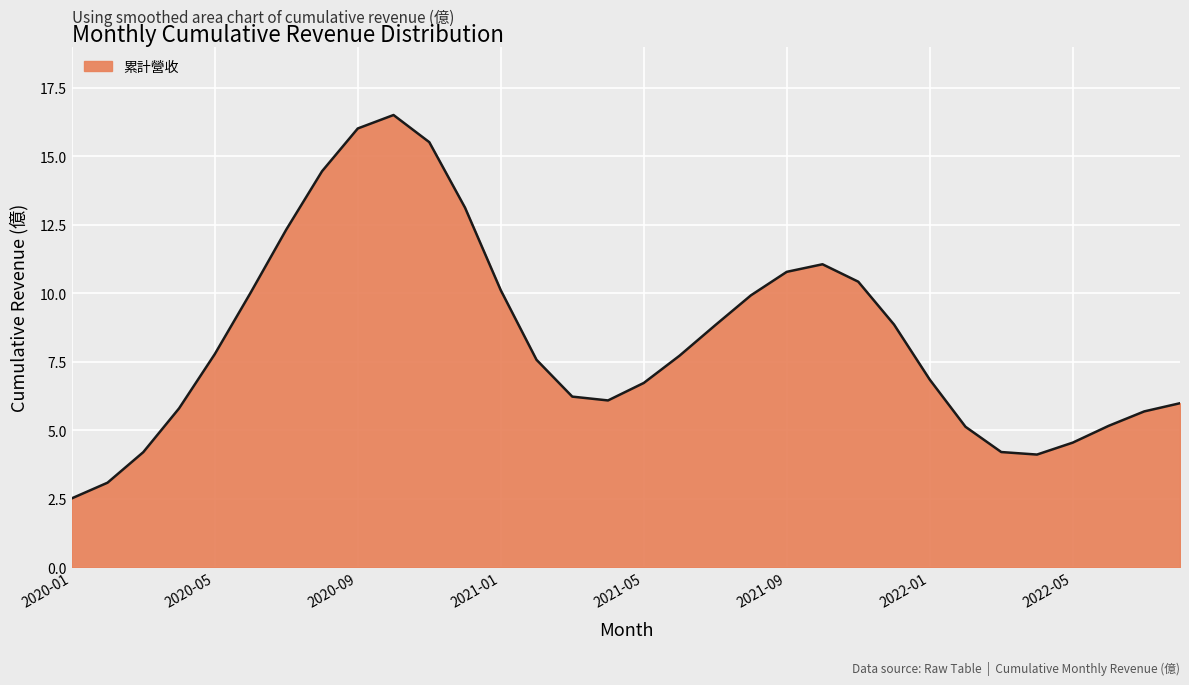

What is the maximum value shown in the chart?

16.5